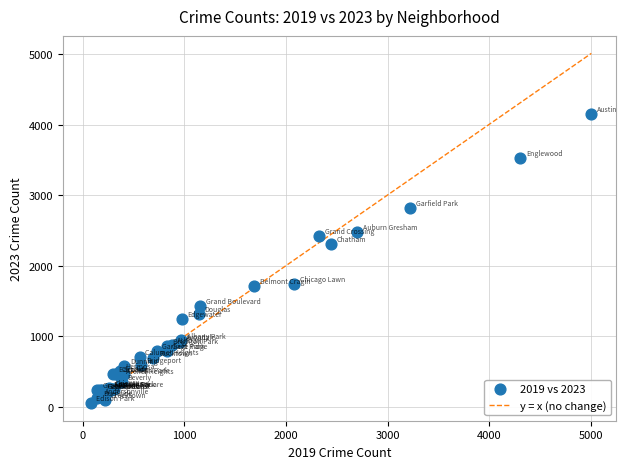

What Y value in the scatter plot is closest to 2101?

2311